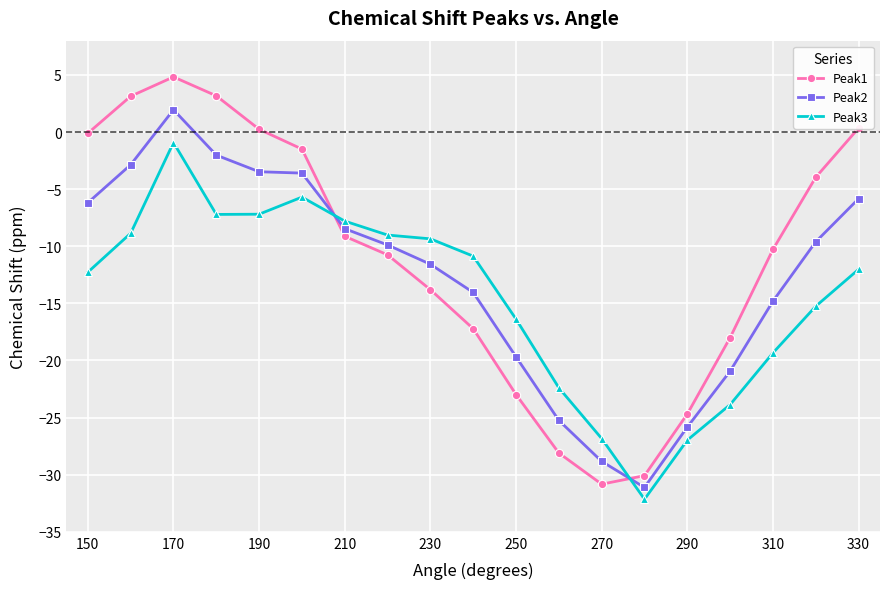

After their last crossing, which series has the higher values: Peak1 or Peak2?

Peak1